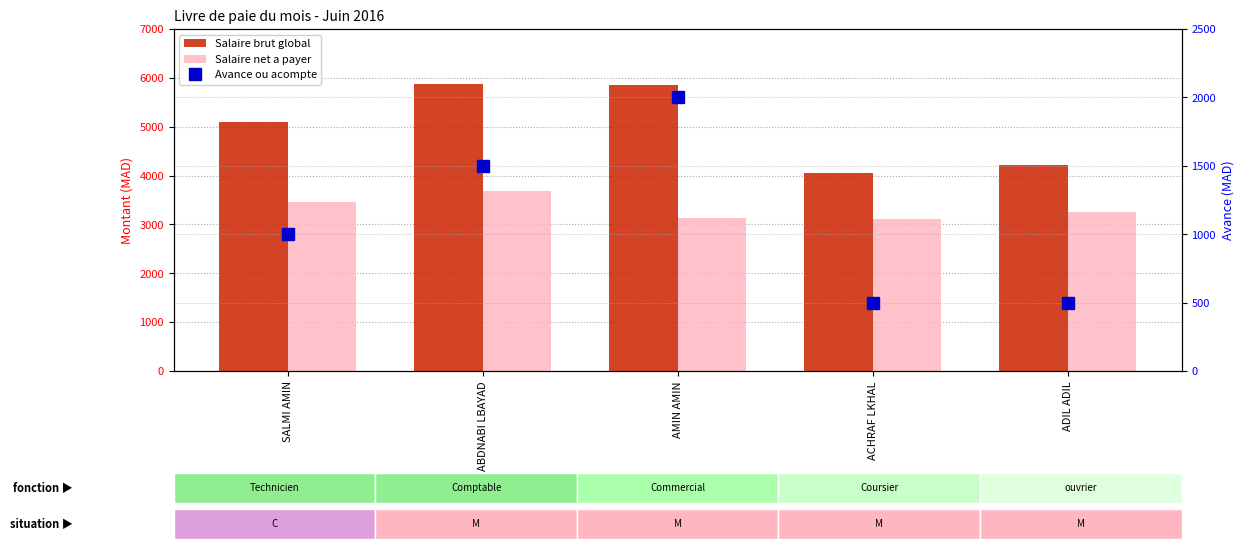

The value of Salaire brut global at ABDNABI LBAYAD is 5875. True or false?

True